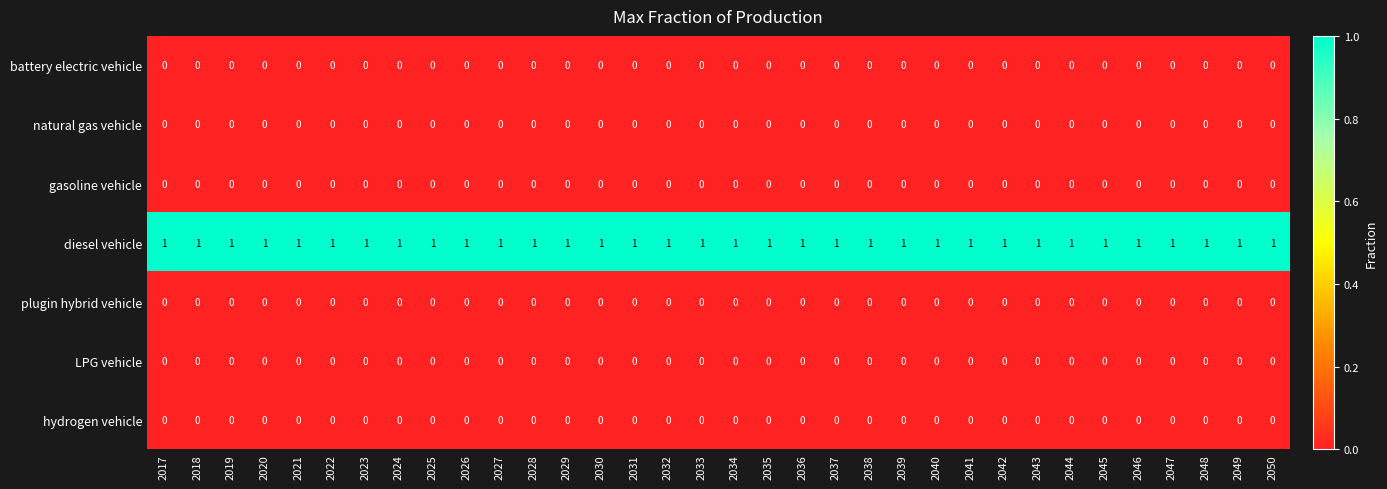

At how many categories does at least one series exceed 0?

34